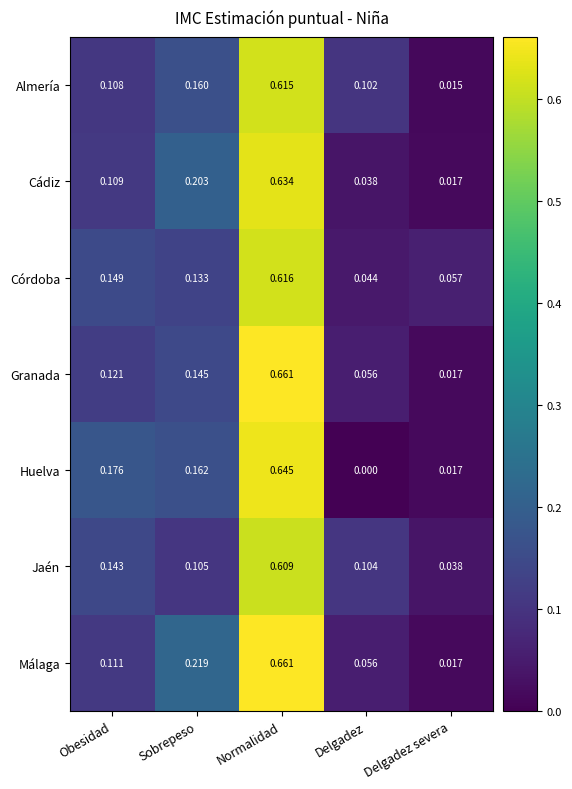

At which label is Huelva closest to 0?

Delgadez